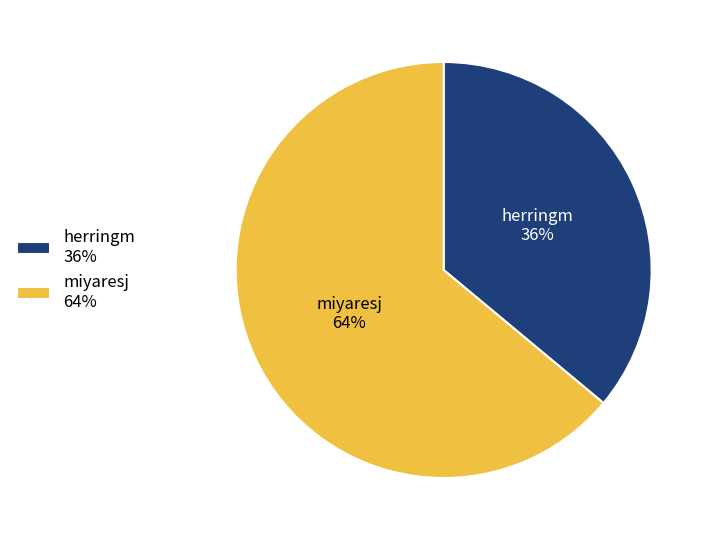

To the nearest percent, what is the difference between the largest and smallest slice percentages?

28%